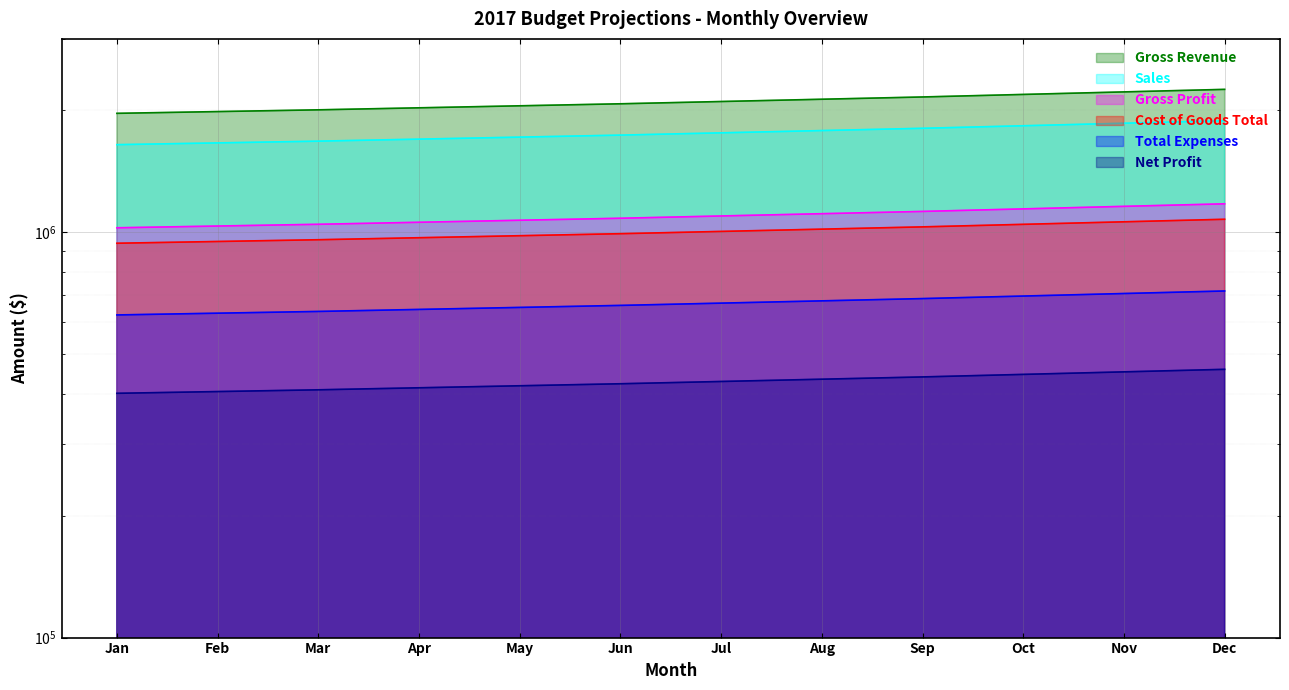

Is it true that Gross Revenue equals 2101850 at Jul?

True